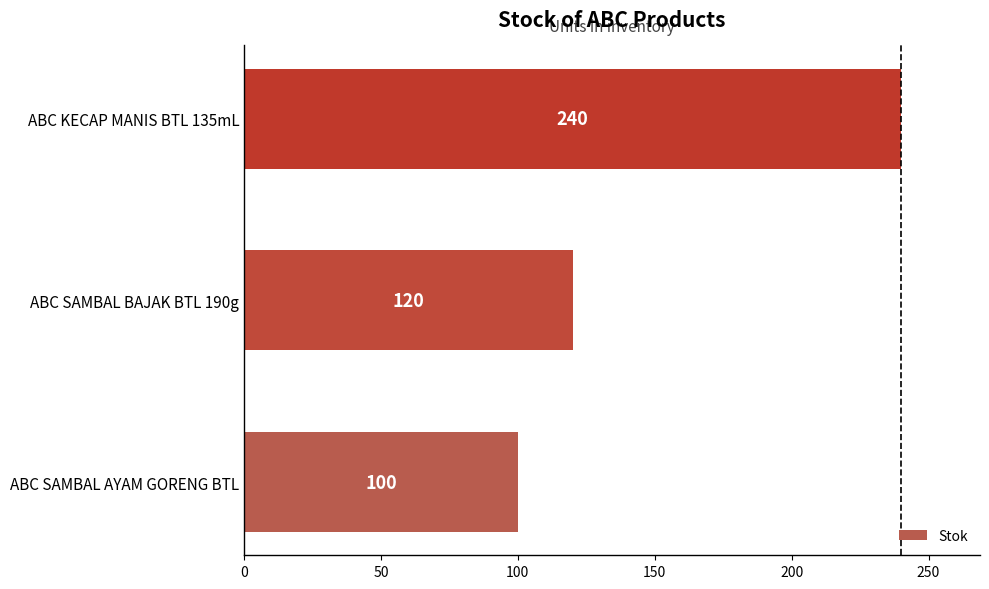

How many values are below 120?

1